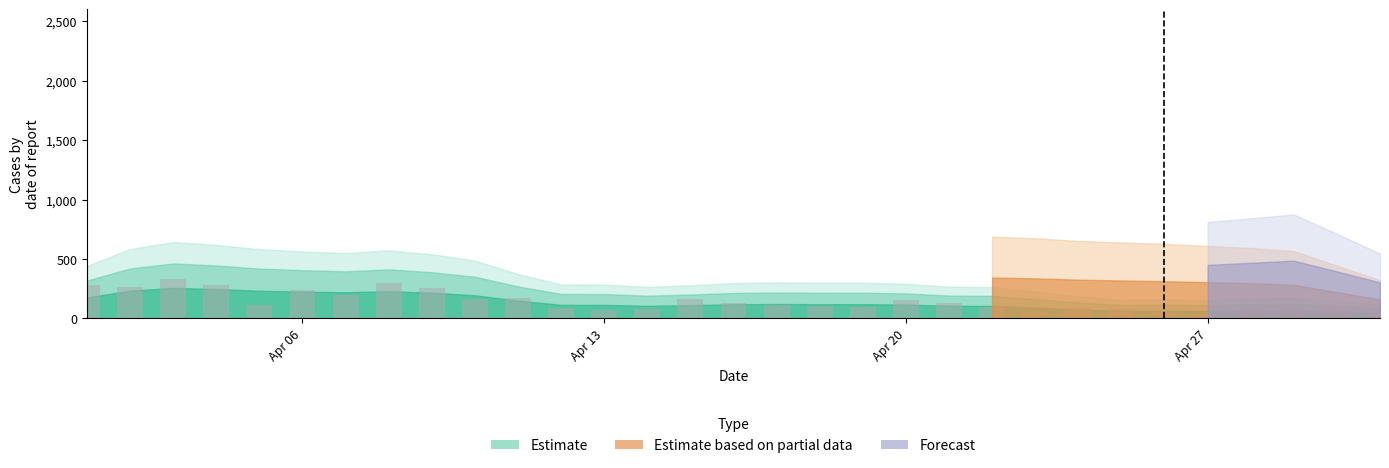

What is the difference between the maximum and minimum values?

292